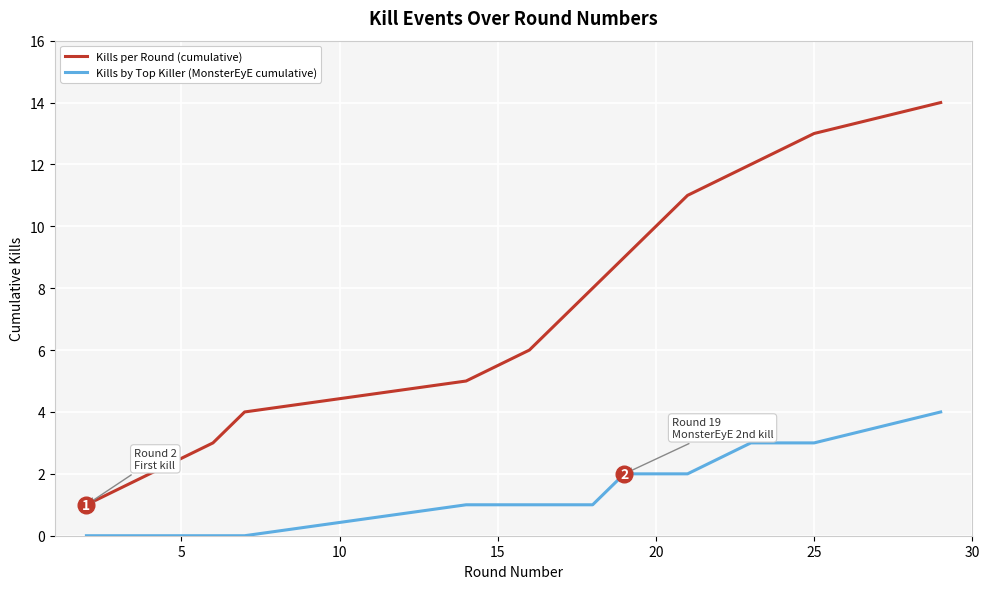

How many lines are shown in the chart?

2